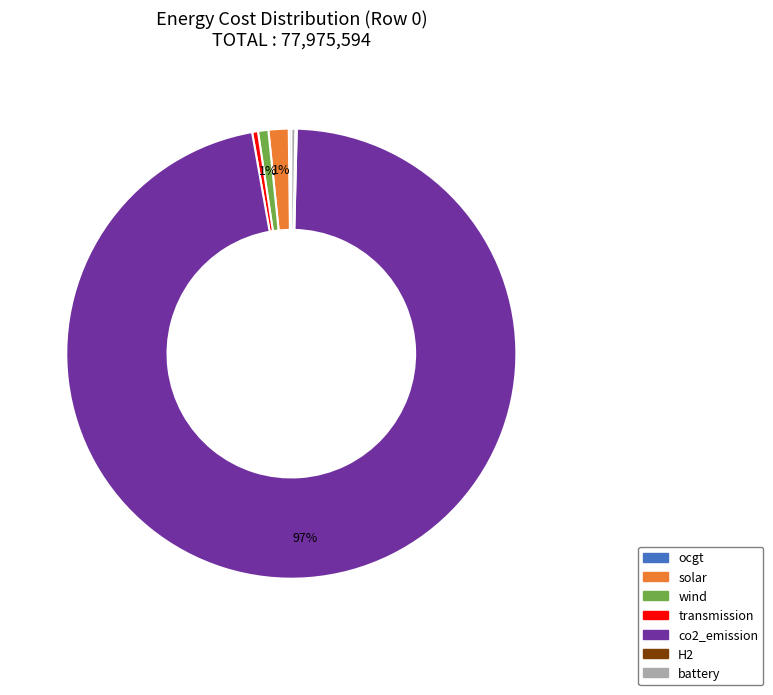

To the nearest percent, what percentage of the pie is wind?

1%